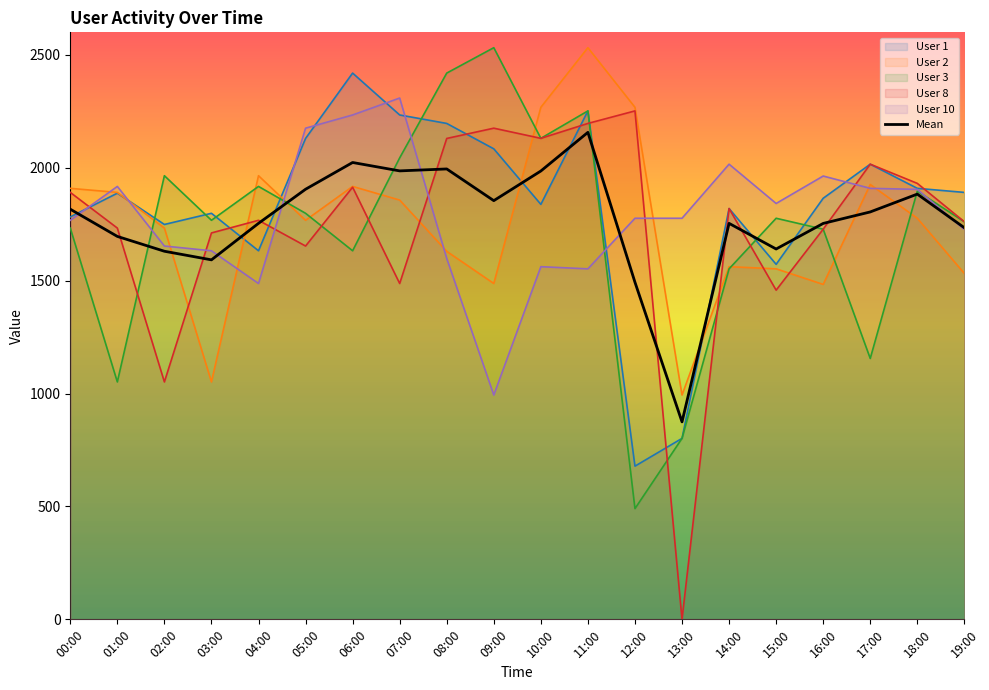

What is the greatest value displayed?

2532.0